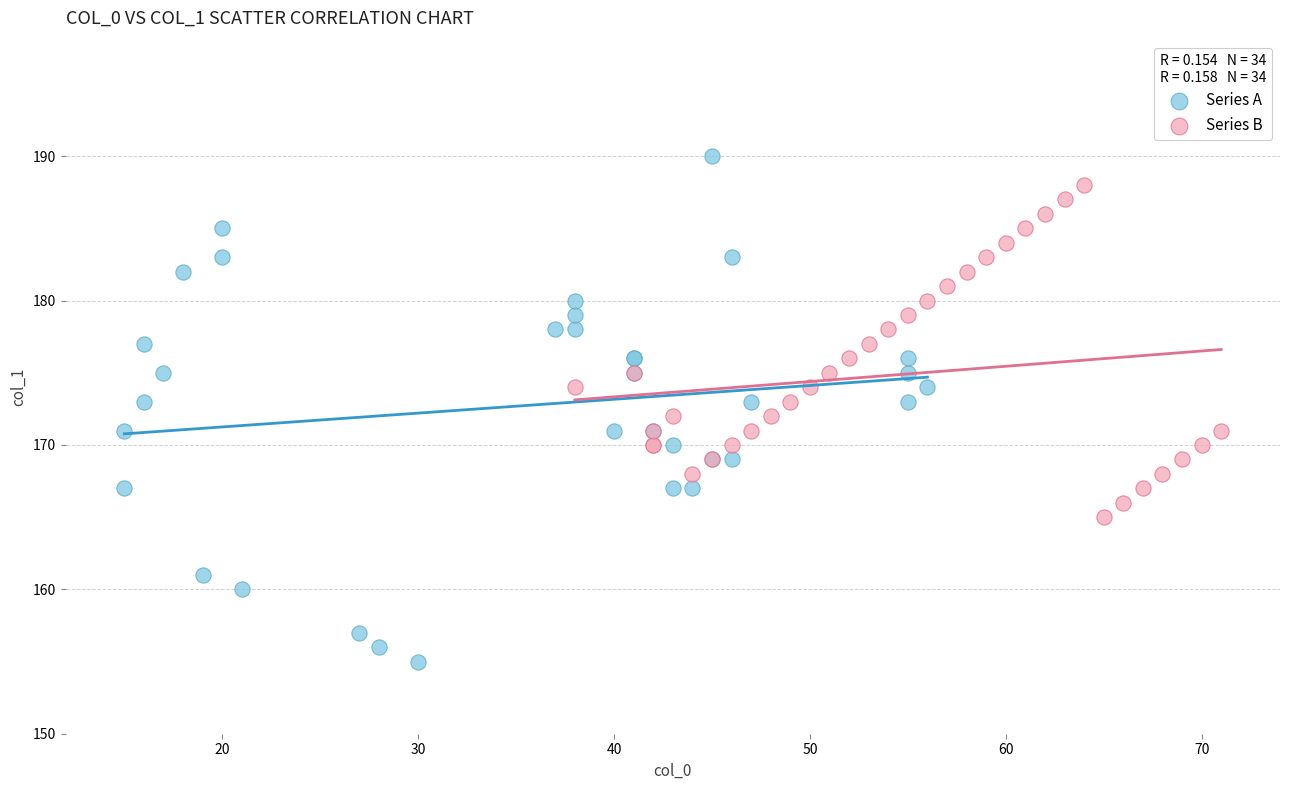

Which series has the widest spread of Y values?

Series A